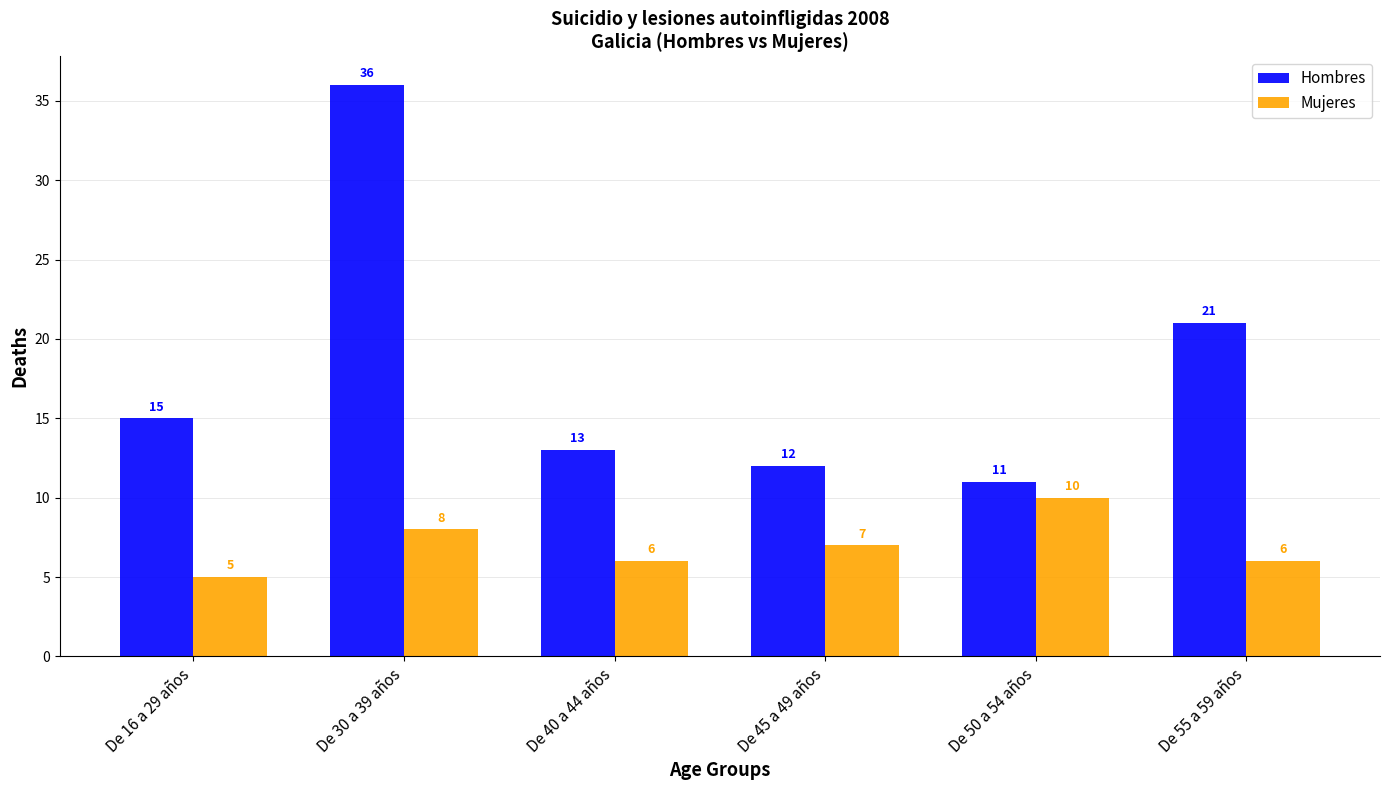

What is the label of the 6th bar from the left?

De 55 a 59 años